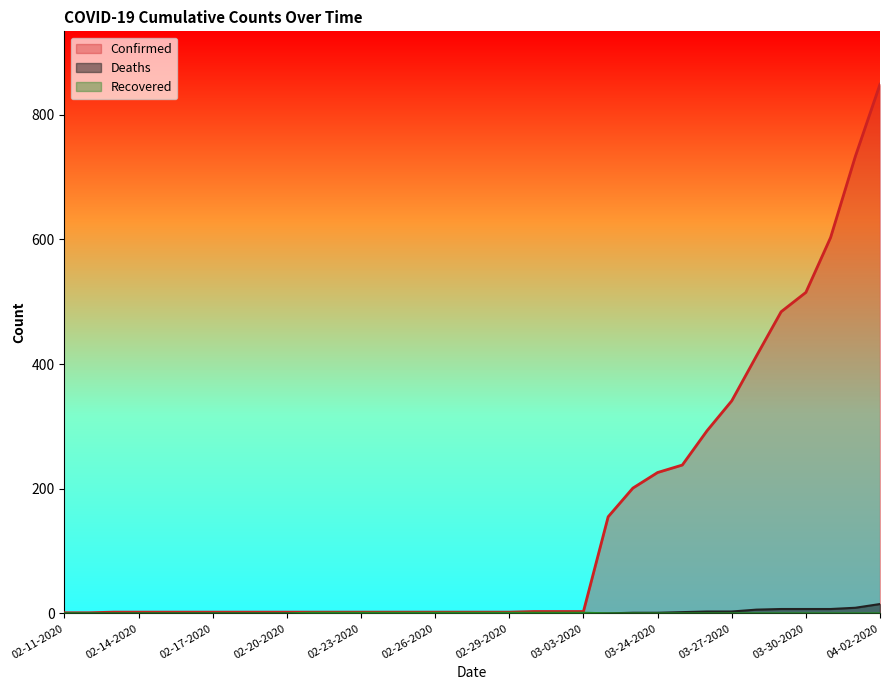

How many lines are shown in the chart?

3